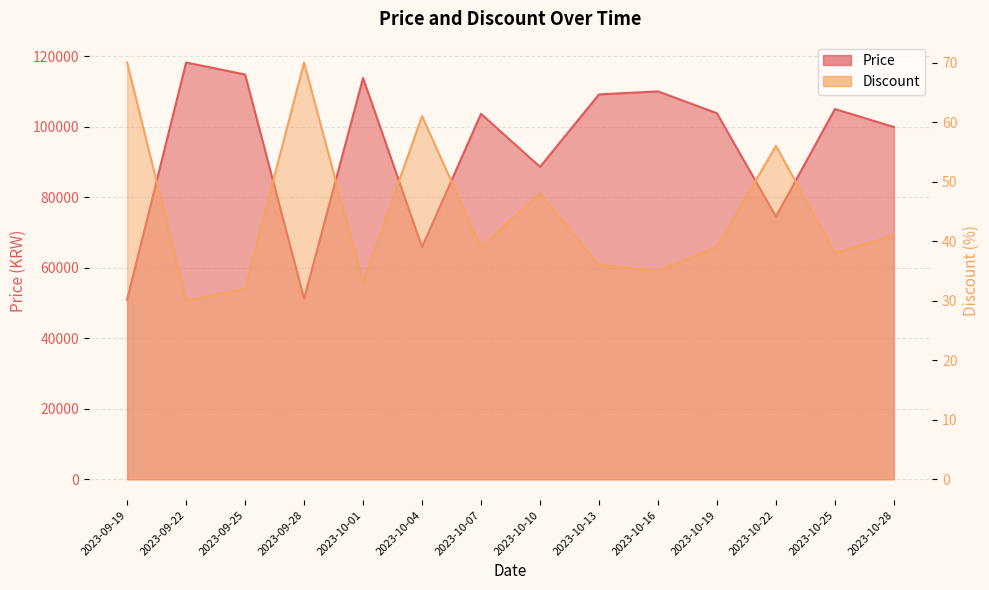

List the labels in order of Price value, smallest first.

2023-09-19, 2023-09-28, 2023-10-04, 2023-10-22, 2023-10-10, 2023-10-28, 2023-10-07, 2023-10-19, 2023-10-25, 2023-10-13, 2023-10-16, 2023-10-01, 2023-09-25, 2023-09-22